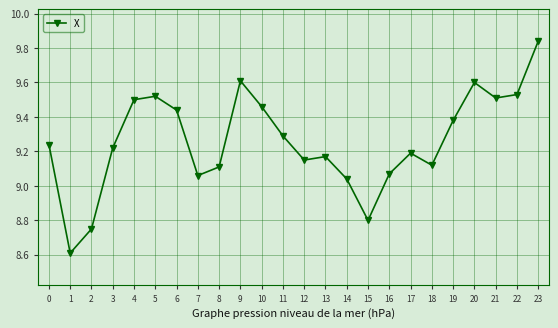

What is the difference between the maximum and second lowest values?

1.1